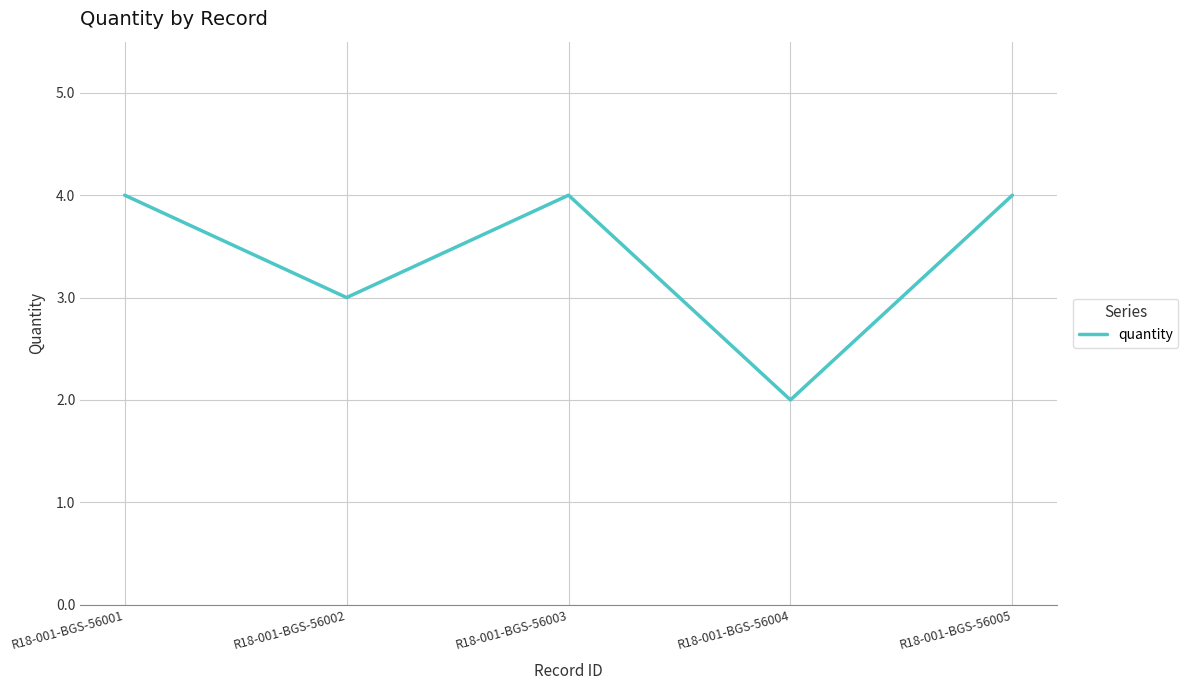

What is the average value?

3